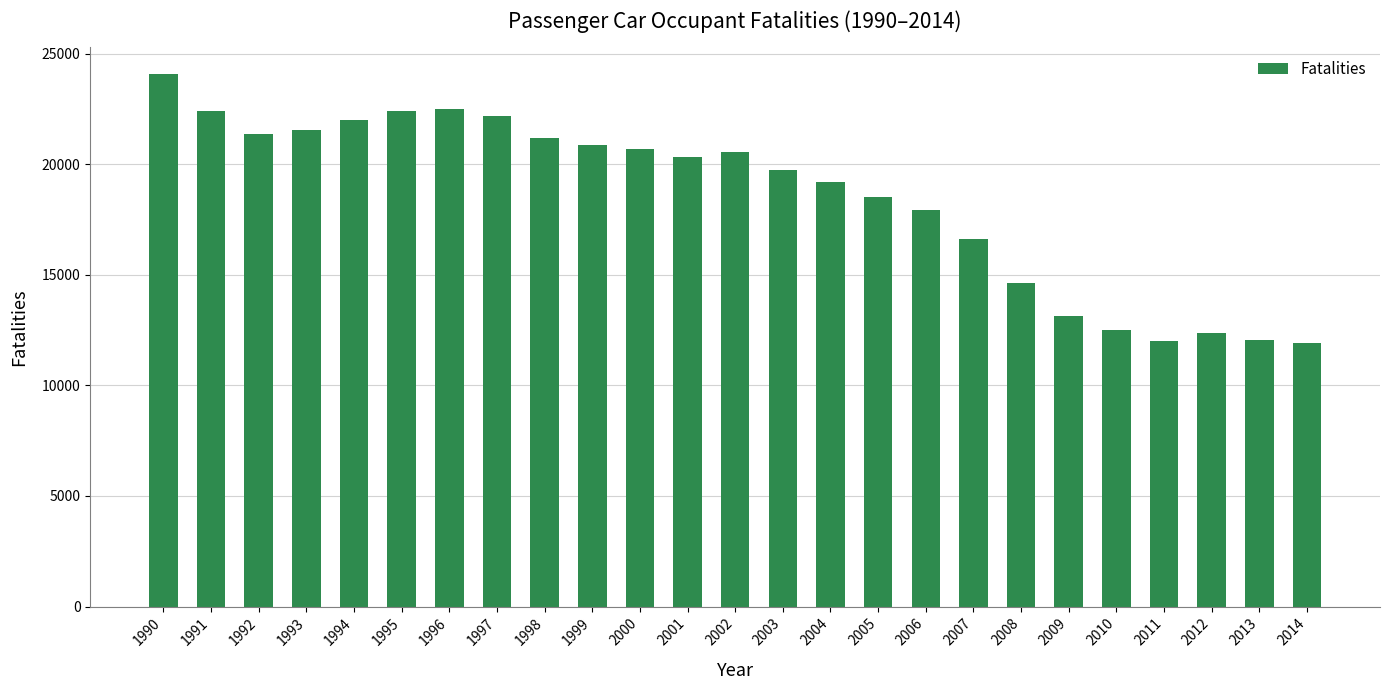

What is the maximum value shown in the chart?

24092